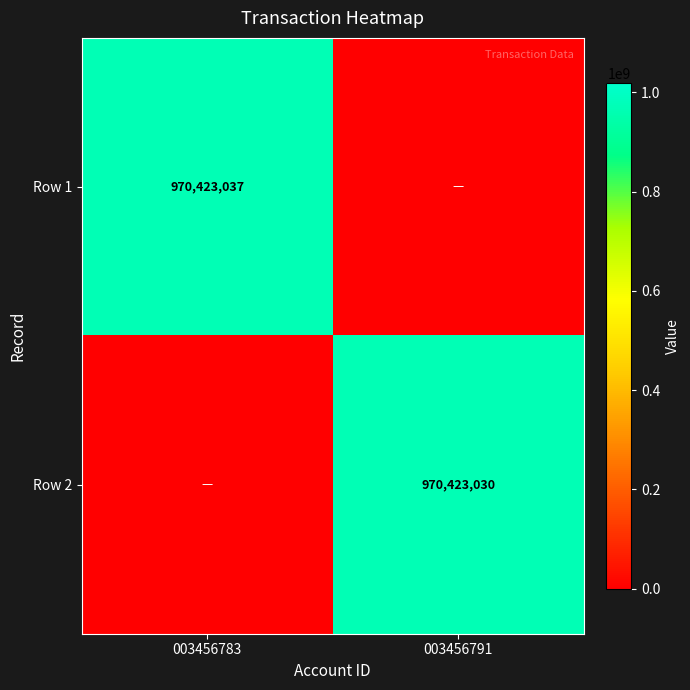

Is the value of Row 2 at 003456791 greater than the value of Row 1 at 003456783?

No